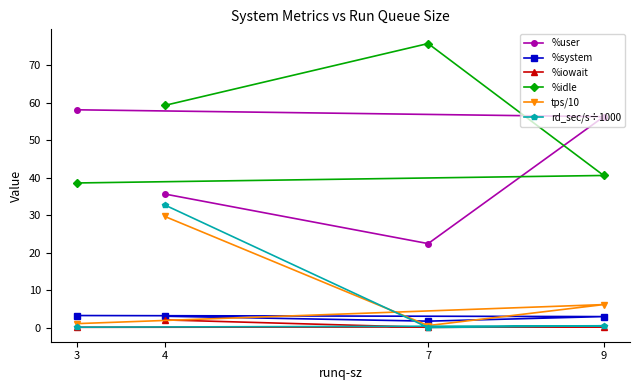

Reading left to right, transcribe all the data shown in this chart.

%user: 35.6	22.4	56.3	58.1
%system: 3.0	1.7	2.9	3.2
%iowait: 2.0	0.1	0.2	0.1
%idle: 59.3	75.8	40.6	38.6
tps/10: 29.7	0.5	6.1	1.1
rd_sec/s÷1000: 32.7	0.0	0.5	0.1